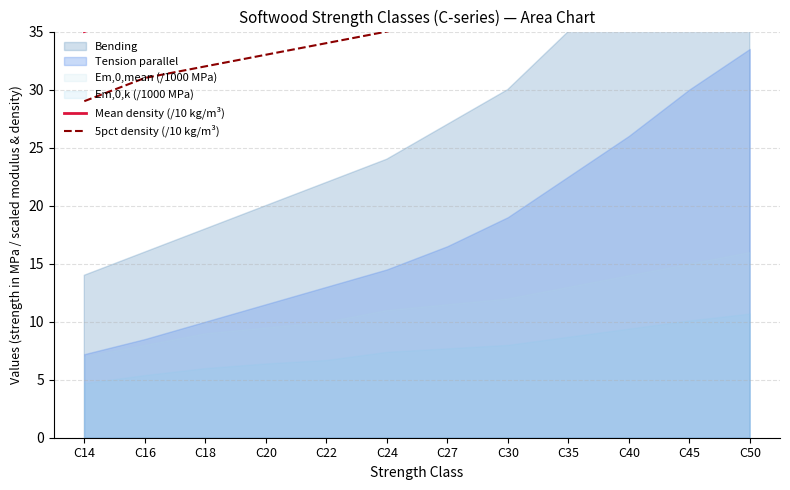

What is the value of the Mean density (/10 kg/m³) point at the 1st from the left?

35